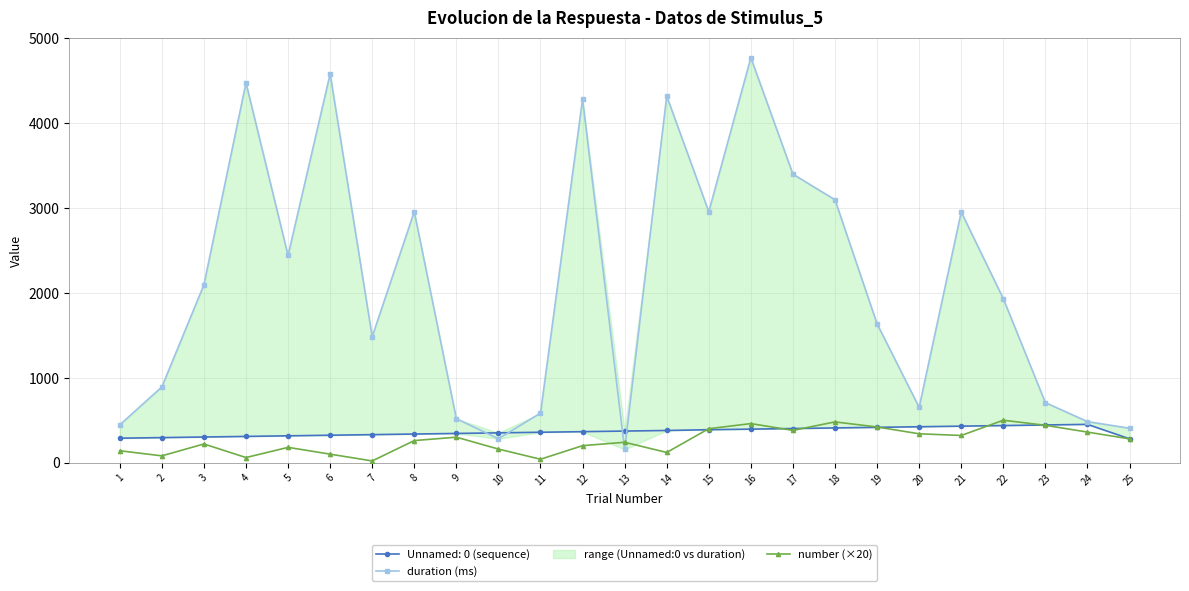

Reading left to right, extract all data points from this chart.

duration (ms): 445.2	891.8	2095.4	4476.1	2441.6	4581.3	1484.6	2958.5	517.4	281.6	583.2	4283.3	155.1	4319.5	2957.3	4772.3	3399.7	3097.7	1635.3	652.0	2953.1	1932.5	707.2	483.6	405.6
number (×20): 140.0	80.0	220.0	60.0	180.0	100.0	20.0	260.0	300.0	160.0	40.0	200.0	240.0	120.0	400.0	460.0	380.0	480.0	420.0	340.0	320.0	500.0	440.0	360.0	280.0